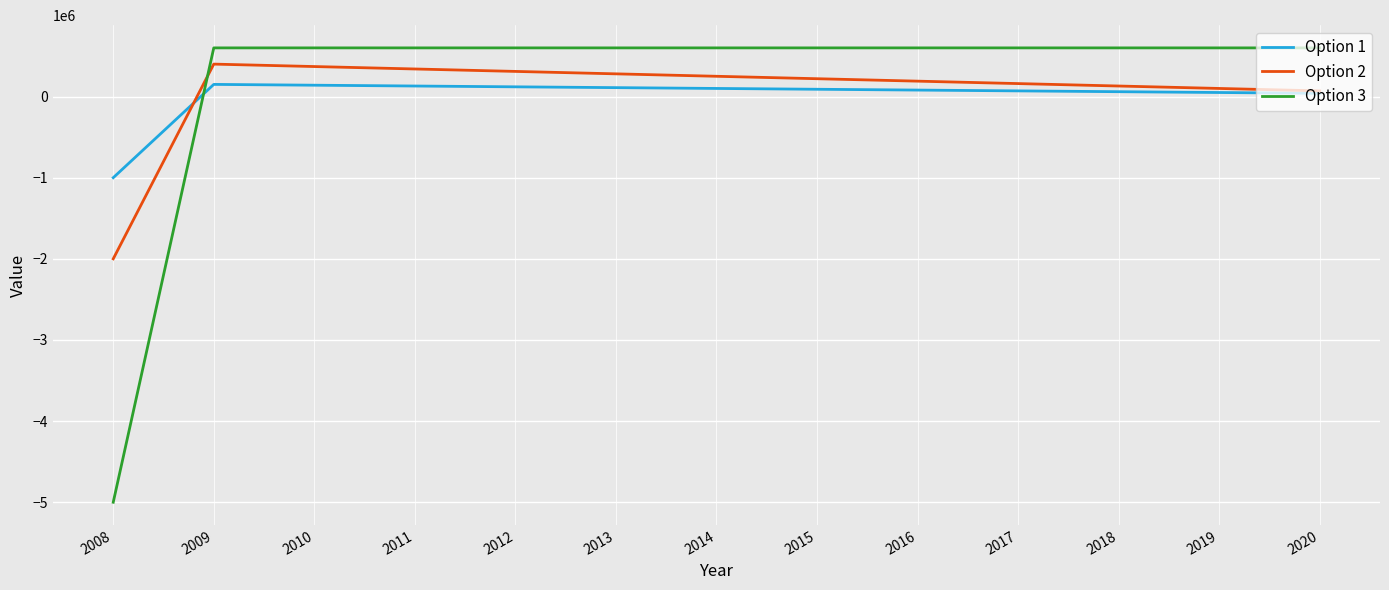

How many lines are shown in the chart?

3